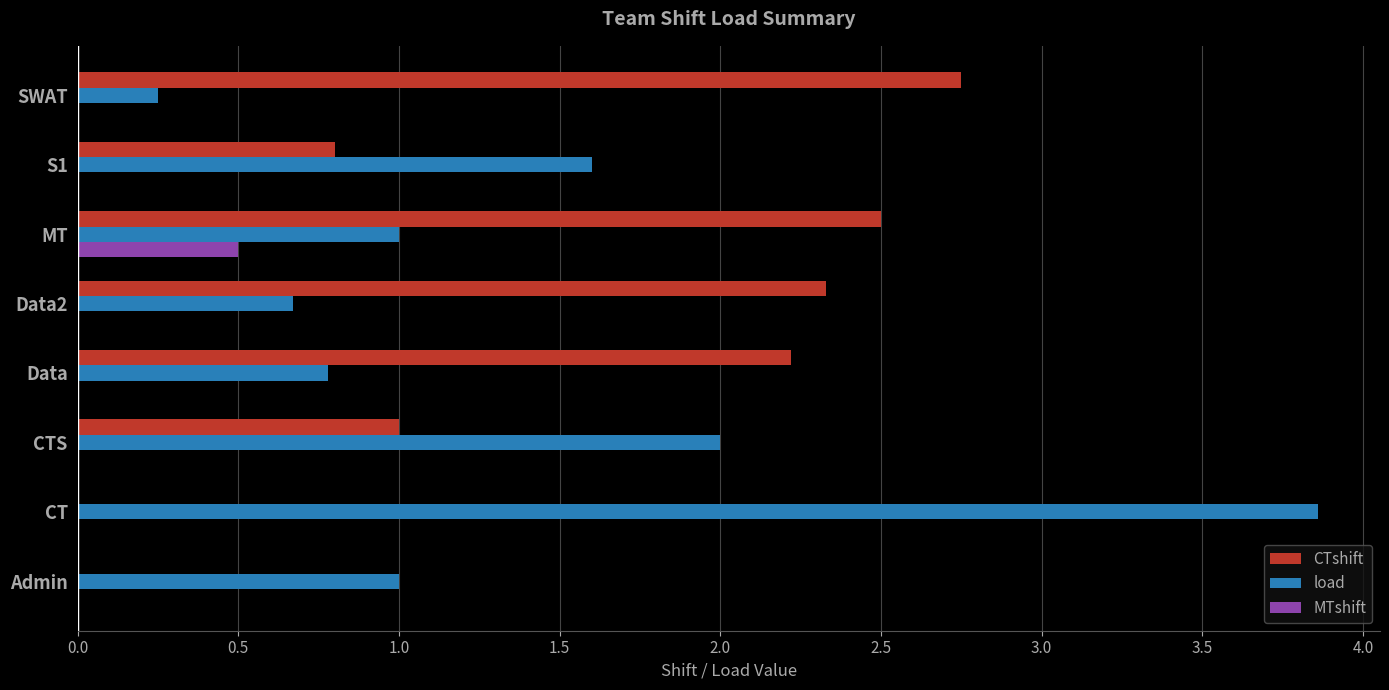

How many series are shown in this chart?

3